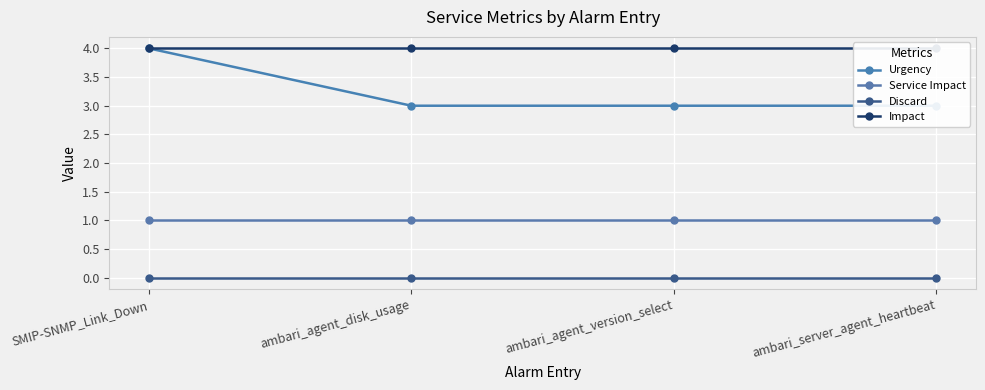

Count the number of data series in this chart.

4